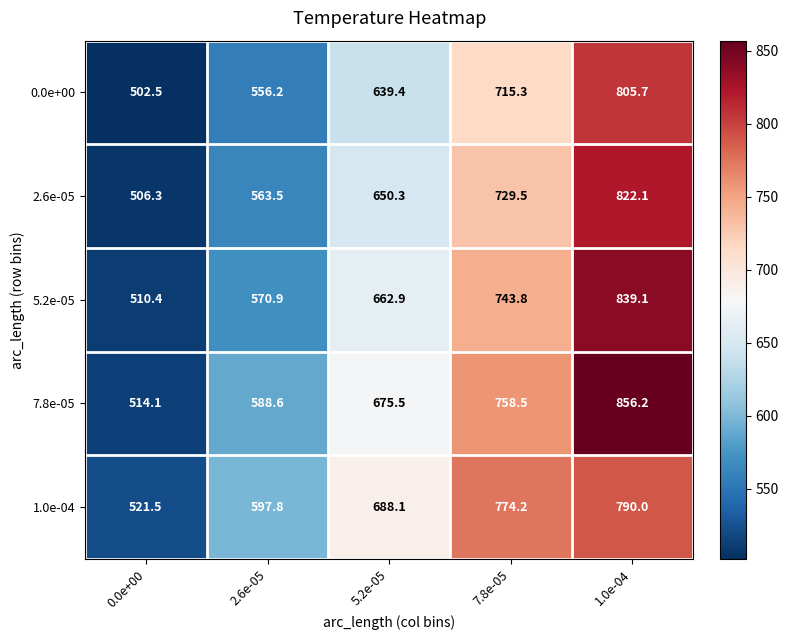

Which series changed the most between 2.6e-05 and 5.2e-05?

5.2e-05